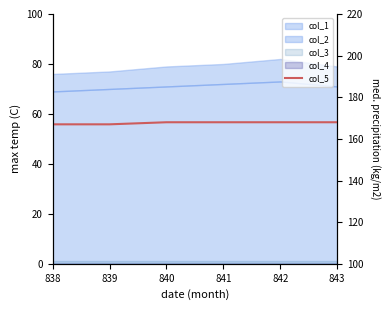

Between 840 and 839, which is larger?

840